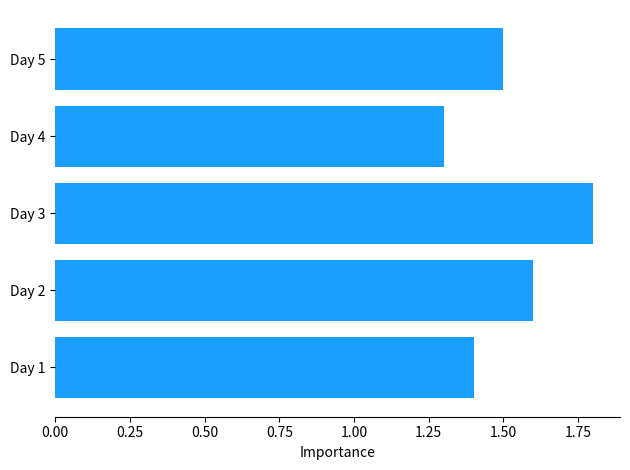

Reading bottom to top, what are all the values shown in this chart?

Day 1=1.4	Day 2=1.6	Day 3=1.8	Day 4=1.3	Day 5=1.5